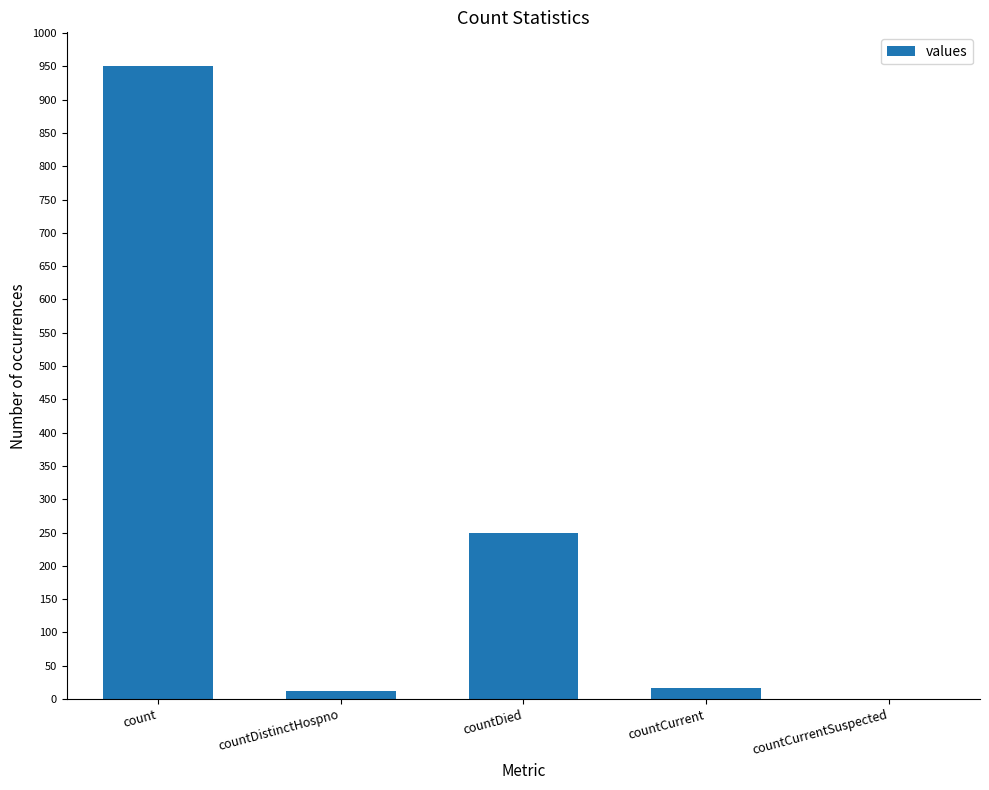

What is the sum of all values?

1229